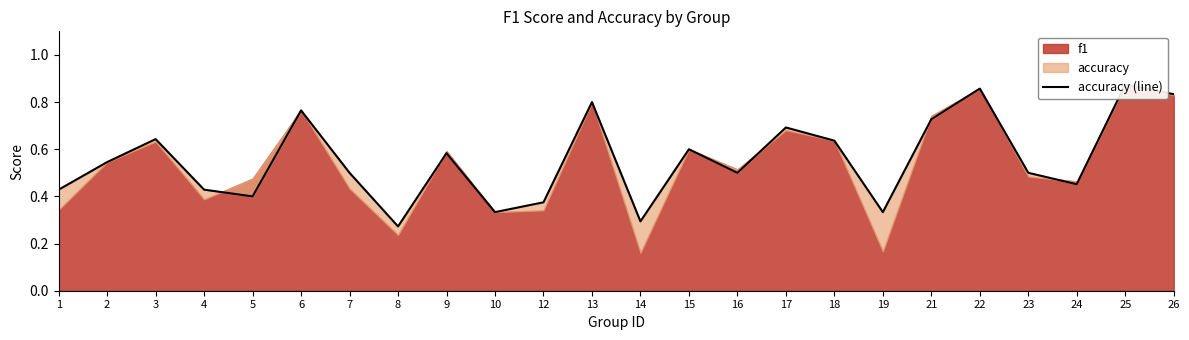

What is the difference between the second highest and minimum values?

0.6